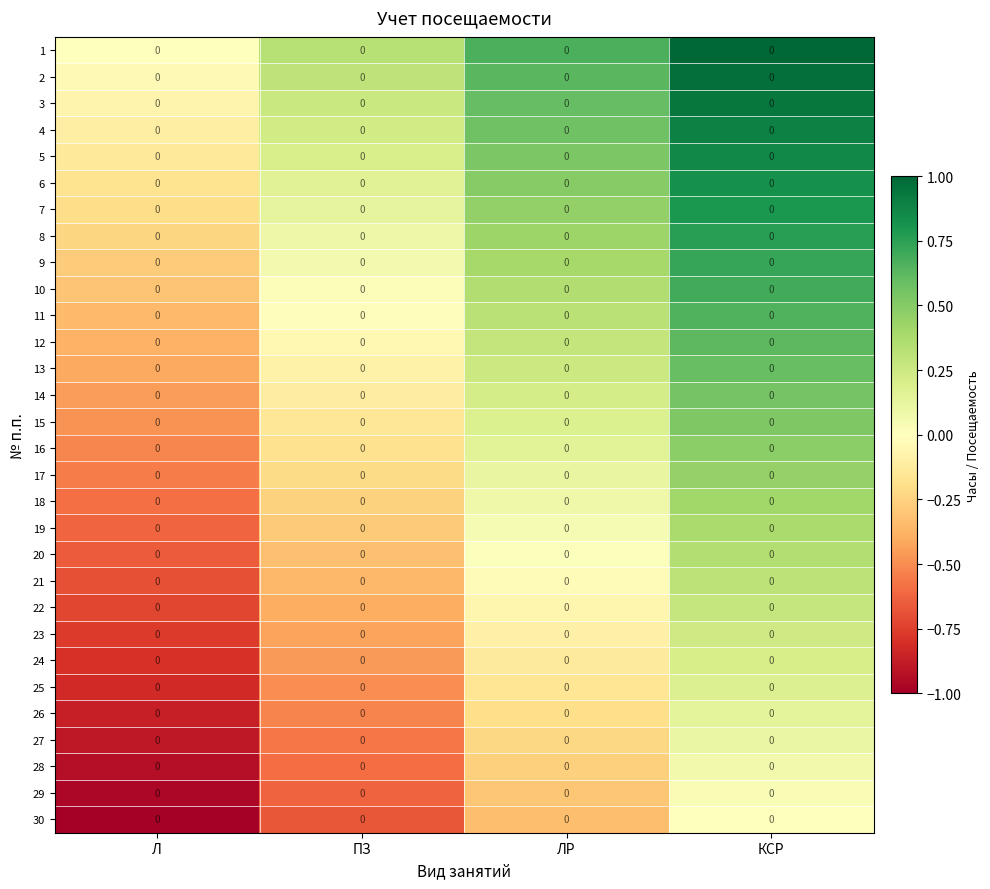

Between Л and ПЗ, which is larger?

ПЗ